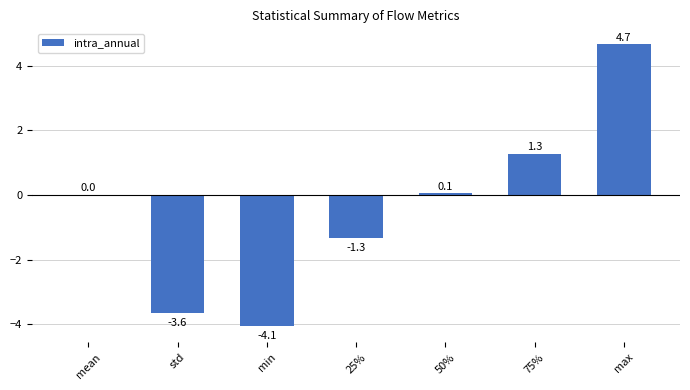

Reading left to right, transcribe all the data shown in this chart.

0.0	-3.6	-4.1	-1.3	0.1	1.3	4.7